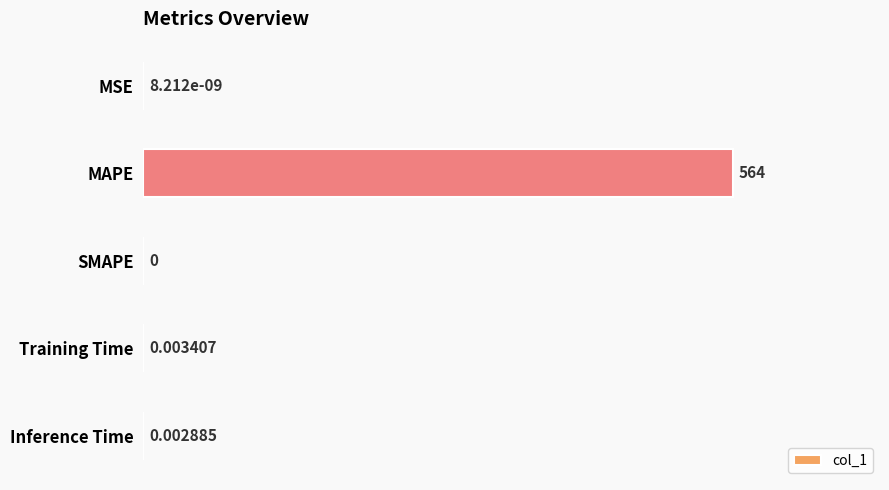

Where is the data nearest to the value 281?

Training Time